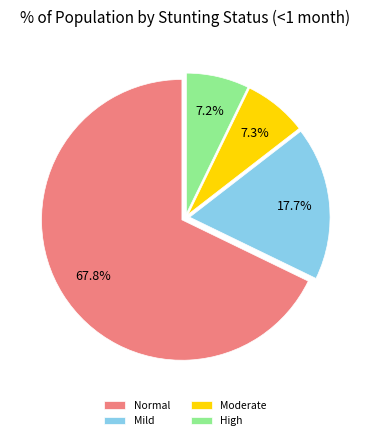

Is there any slice that represents more than half of the pie?

Yes